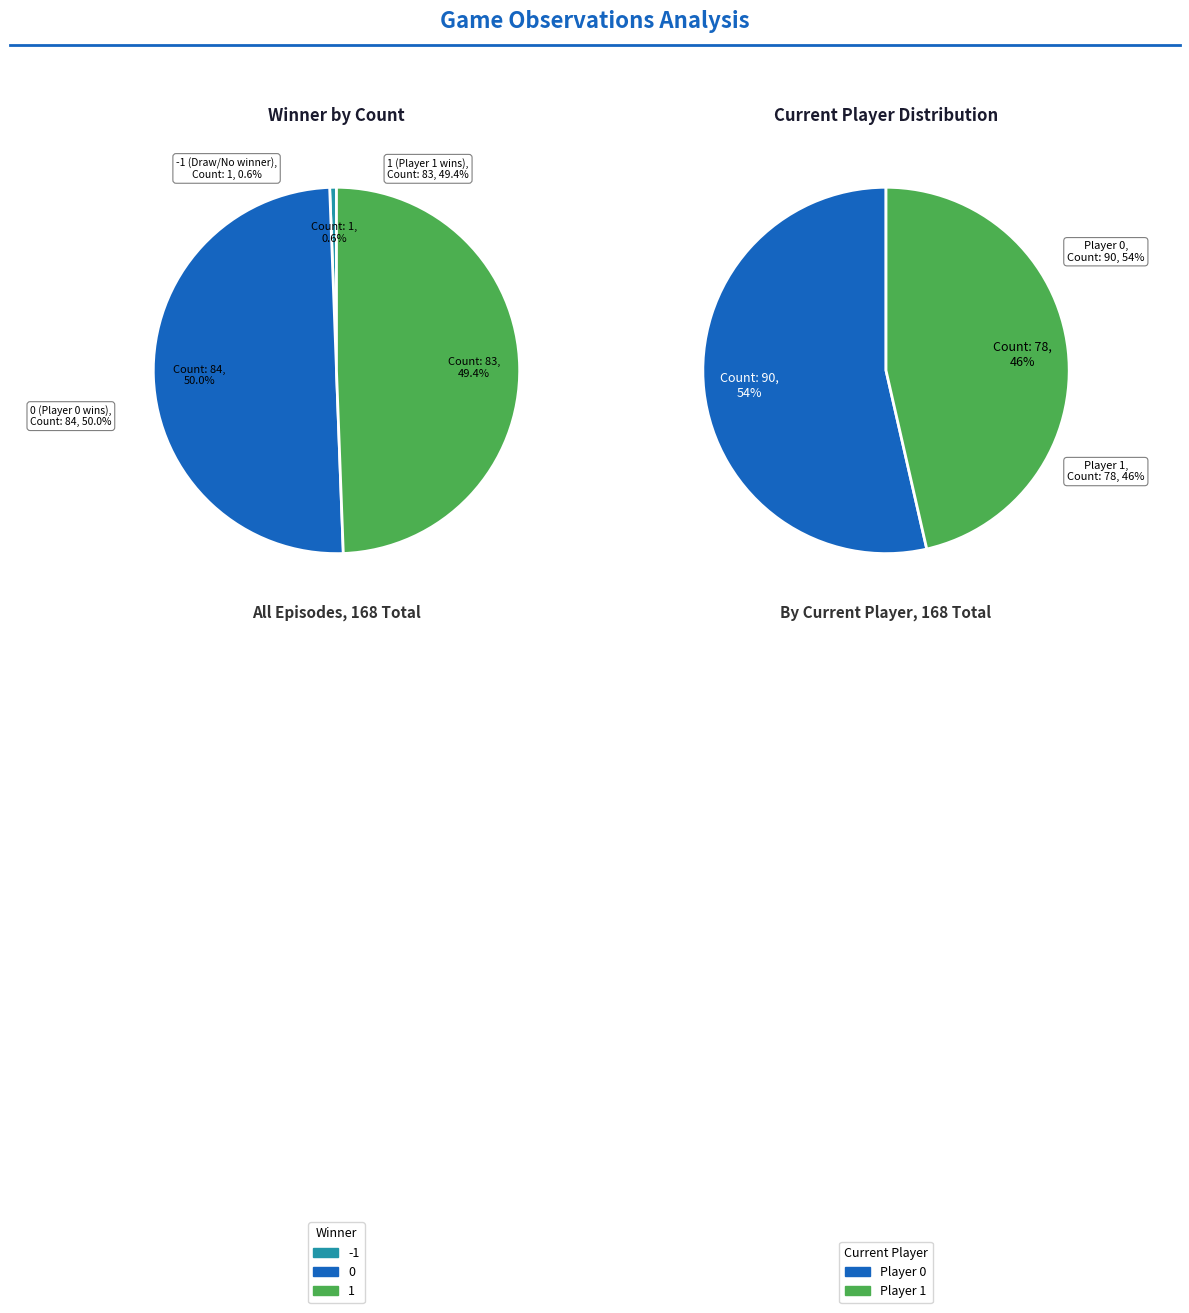

Is there any slice that represents more than half of the pie?

No